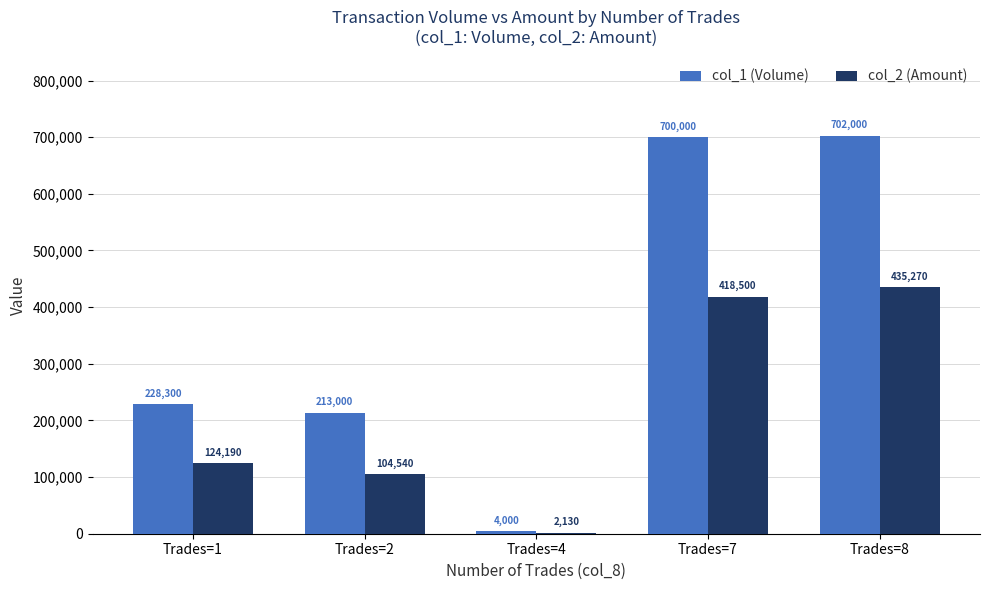

Reading left to right, transcribe all the data shown in this chart.

col_1 (Volume): 228300	213000	4000	700000	702000
col_2 (Amount): 124190	104540	2130	418500	435270